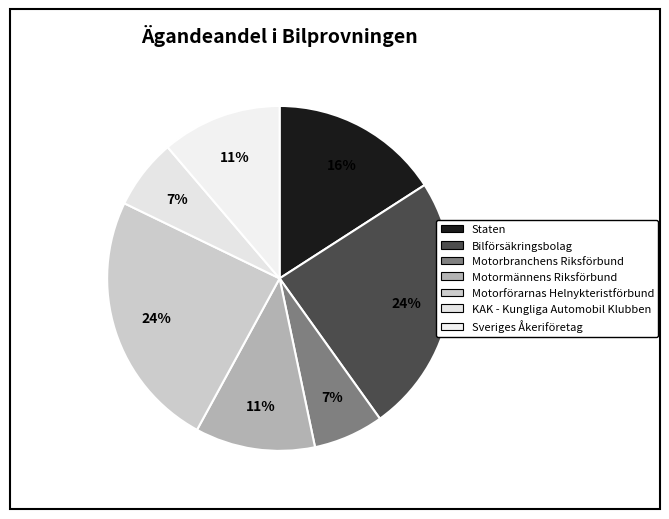

How many slices are in this pie chart?

7